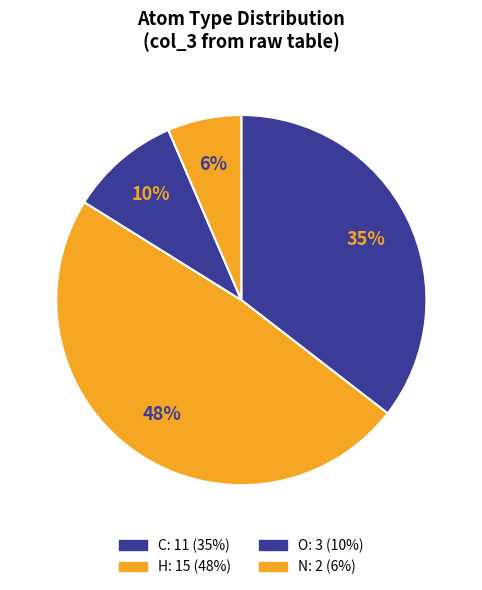

To the nearest percent, what is the difference between the O and H slice percentages?

39%